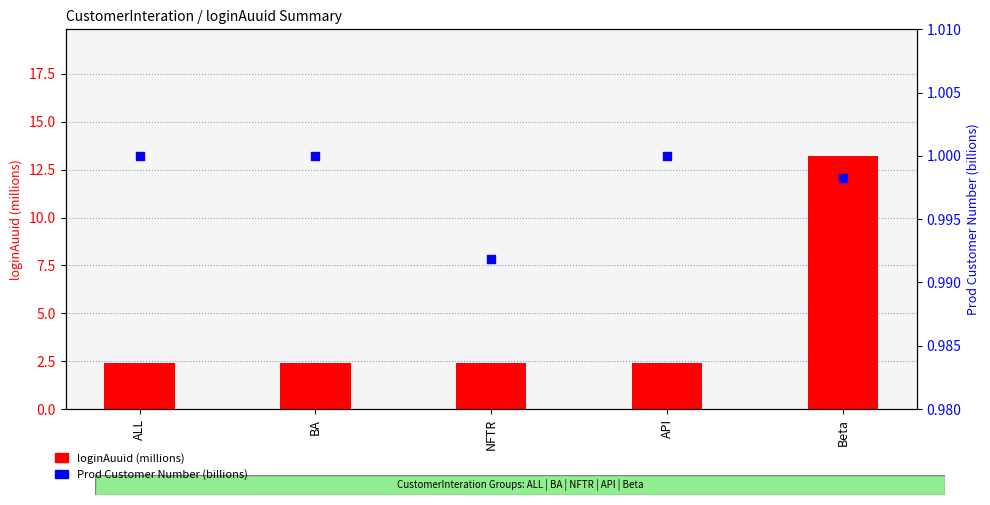

Which series reaches the maximum Y coordinate?

loginAuuid (millions)